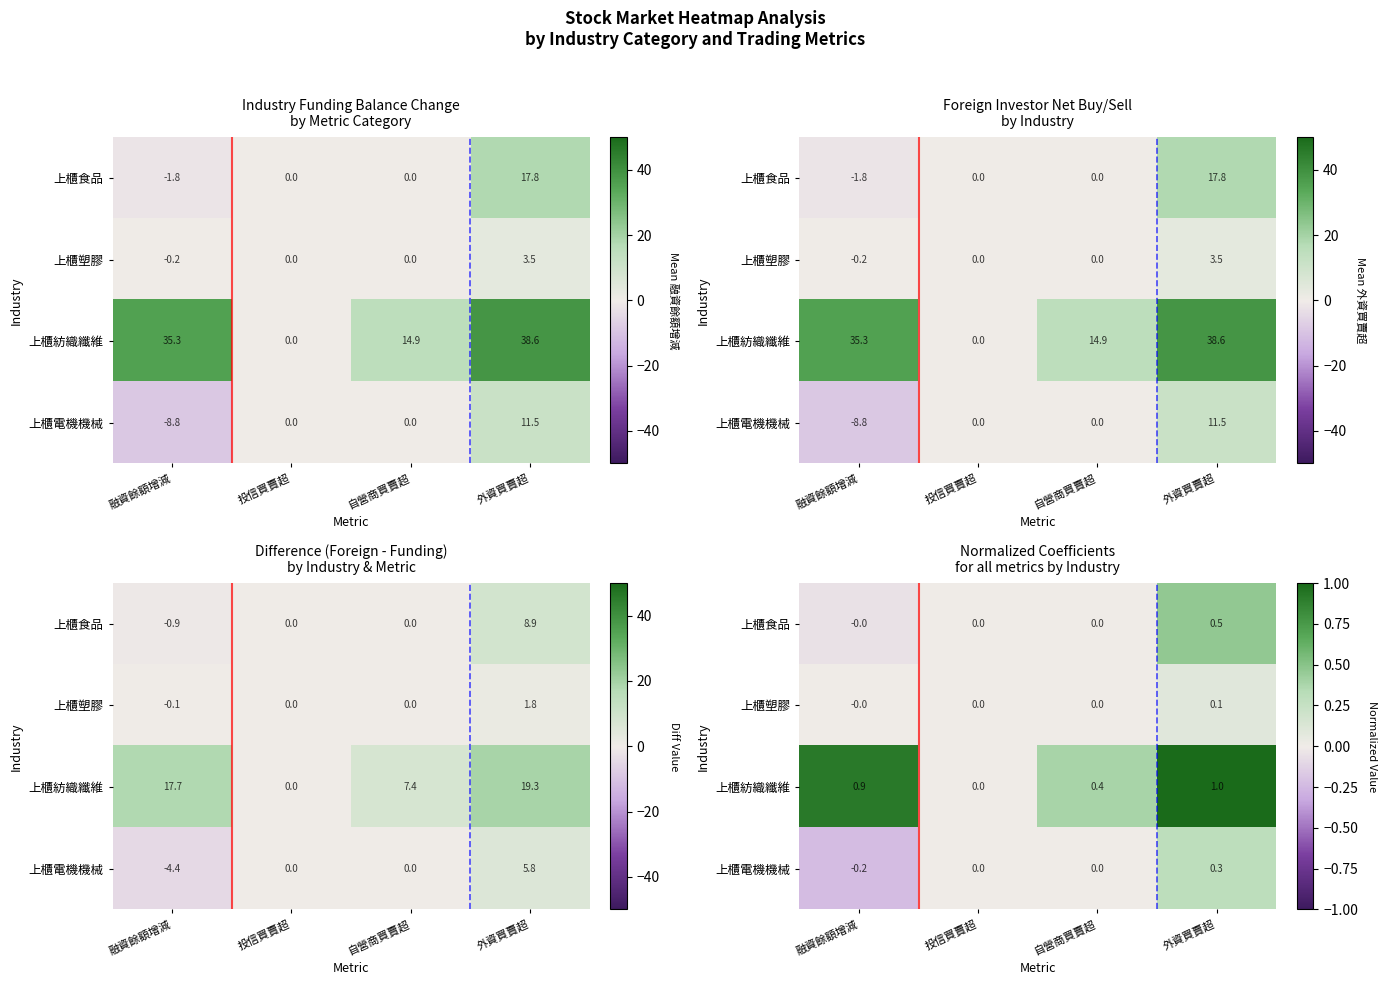

Which category has the highest value in the 上櫃紡織纖維 series?

外資買賣超